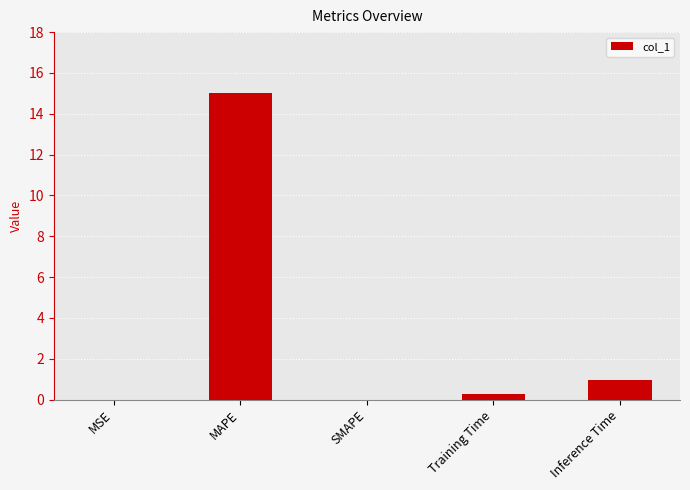

What is the change in value from MAPE to Training Time?

-14.8